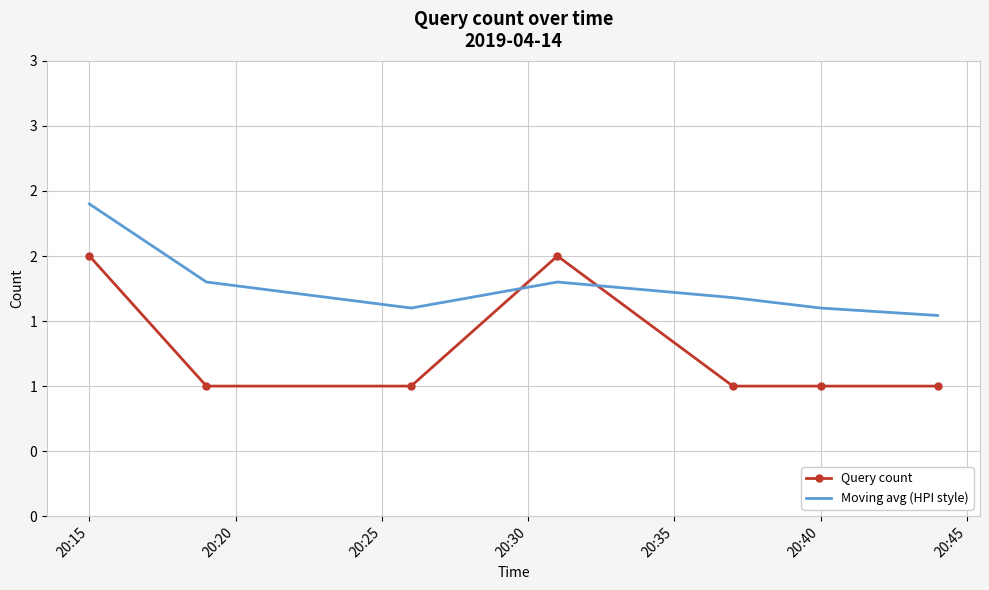

List the labels in order of Moving avg (HPI style) value, largest first.

20:15, 20:20, 20:30, 20:35, 20:25, 20:40, 20:45